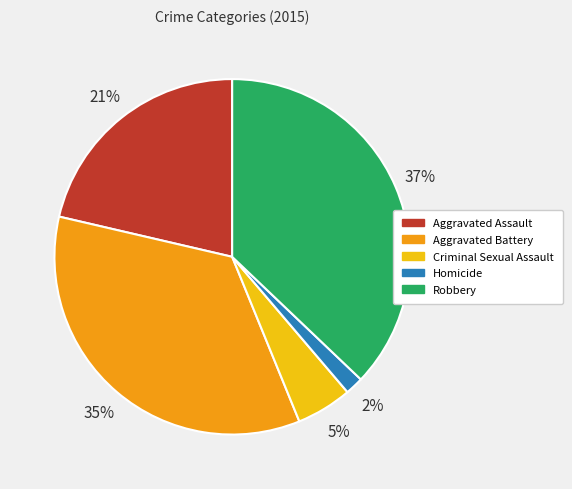

Combined, do Aggravated Battery and Robbery account for over 50%?

Yes